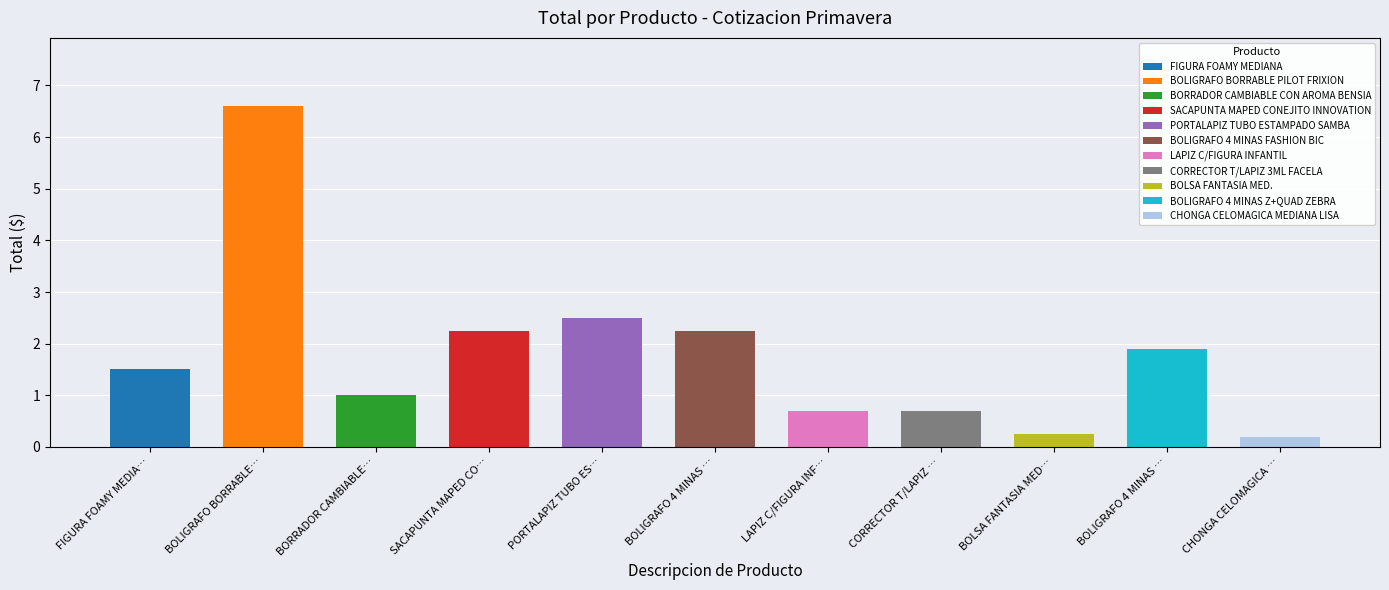

How many data points are less than 1?

4